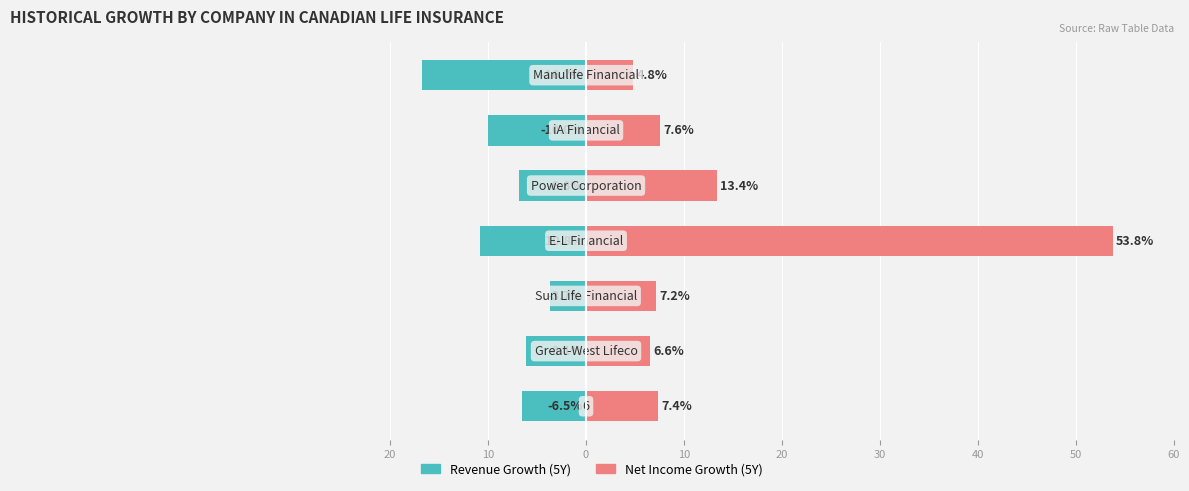

What is the sum of the Revenue Growth (5Y) values at 20 and 20?

-13.3